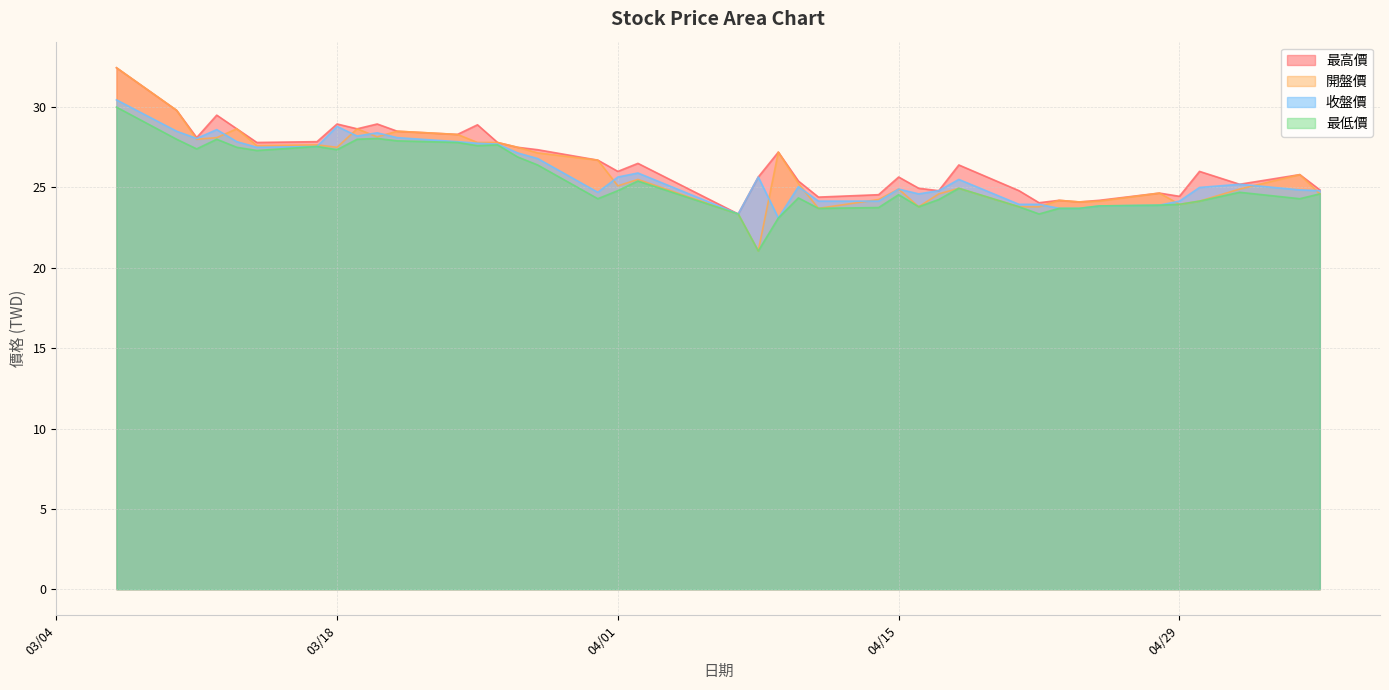

At which category is the sum across all series the highest?

2025/03/07